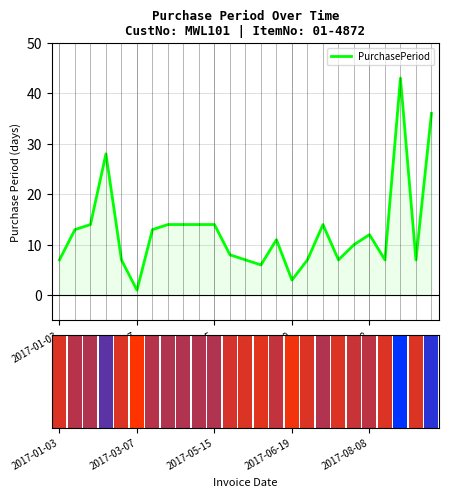

What is the maximum value for PurchasePeriod?

43